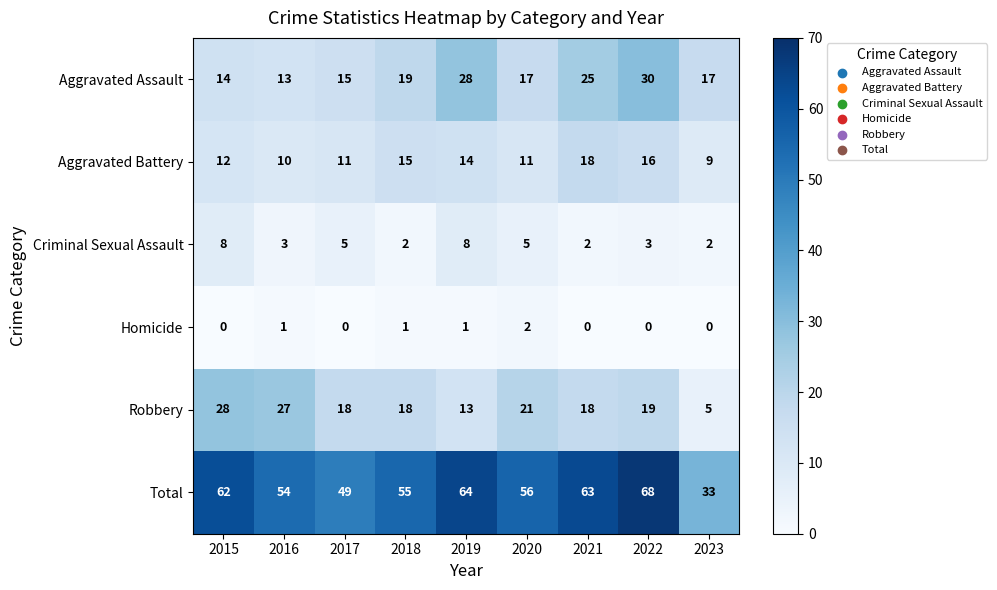

At which label does Aggravated Assault first exceed 17?

2018